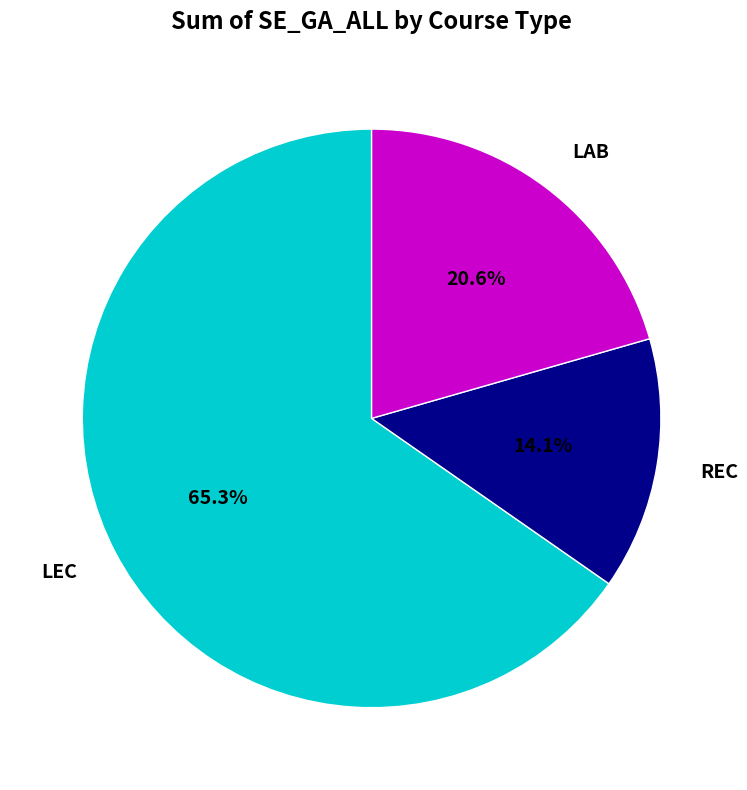

Count the number of slices in the pie.

3